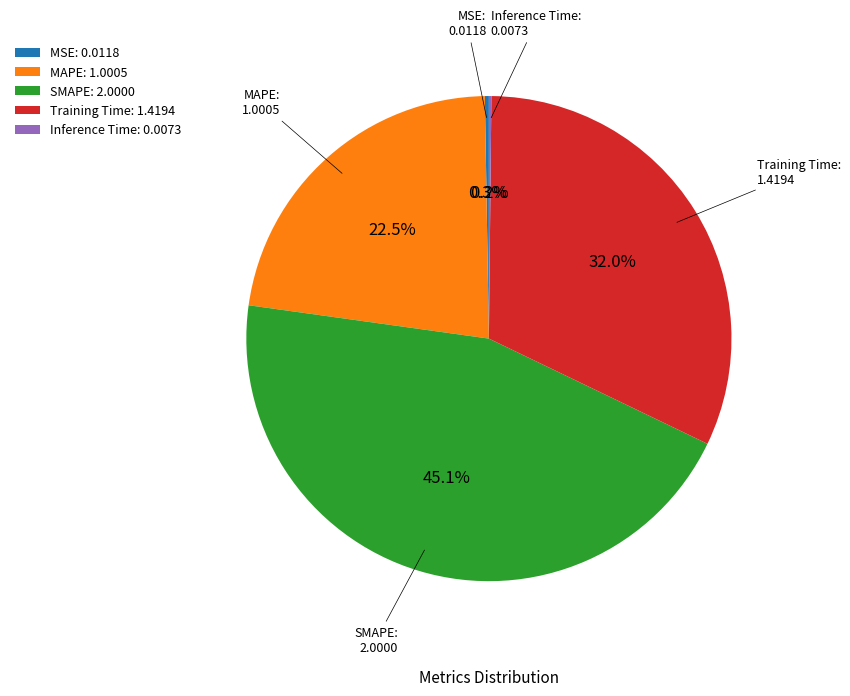

The MAPE slice represents 37% of the pie. True or false?

False